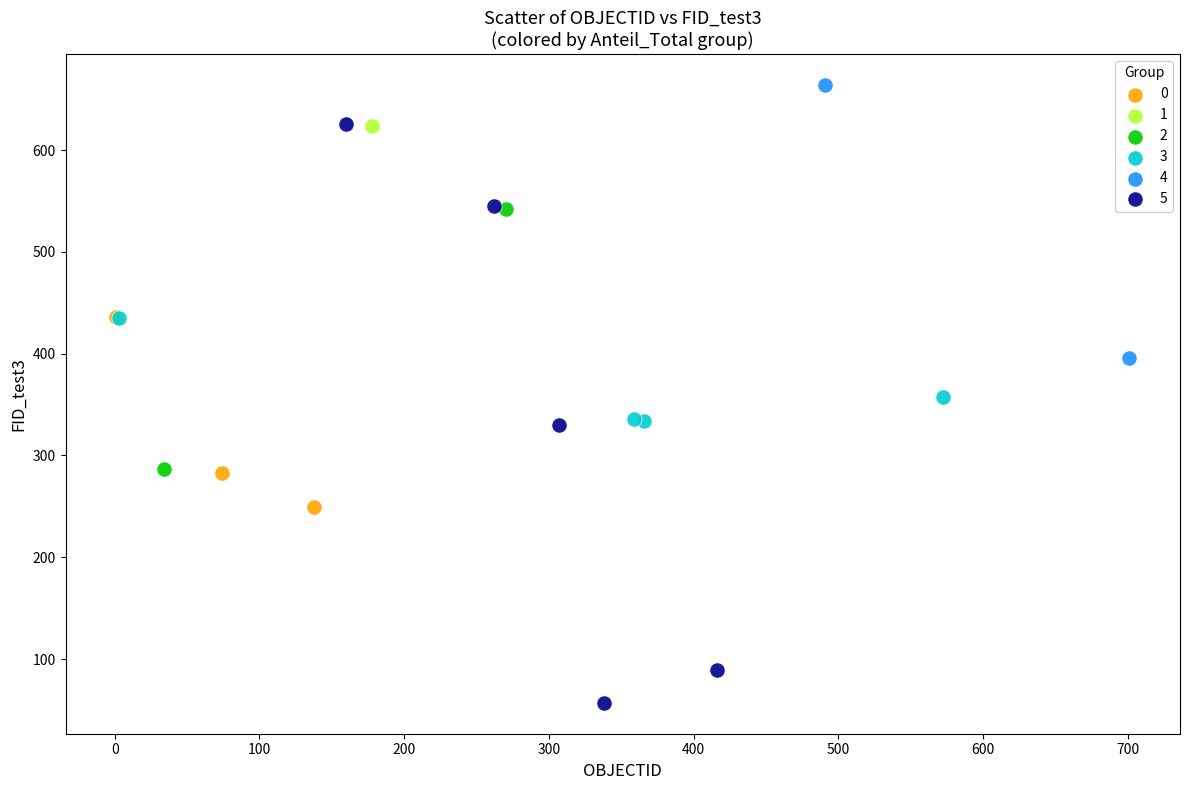

What are all the series names shown in the legend?

0, 1, 2, 3, 4, 5